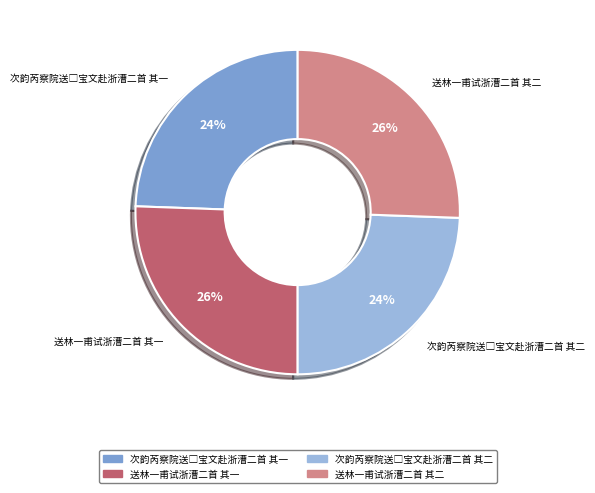

Is it true that 送林一甫试浙漕二首 其二 is 26% of the pie?

True